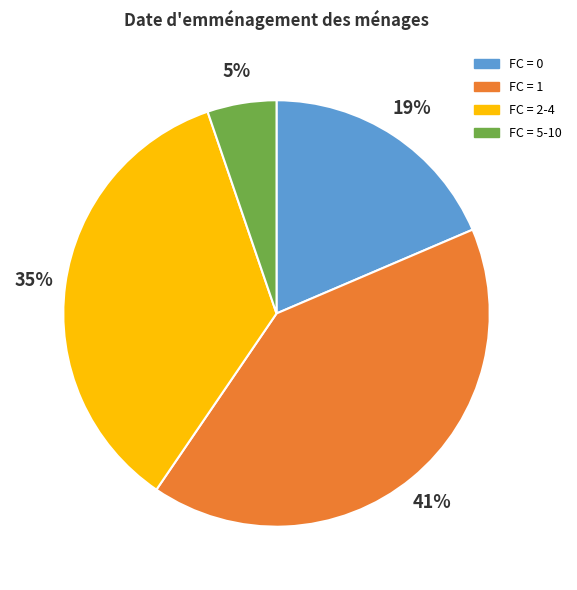

To the nearest percent, what percentage of the pie is FC = 2-4?

35%